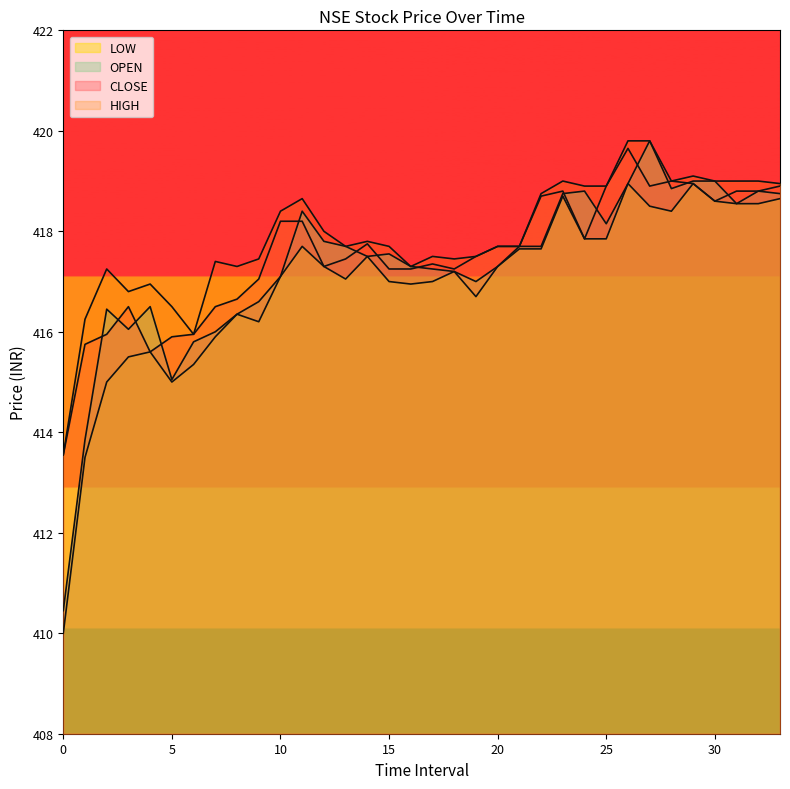

The value of HIGH at 11 is 571.2. True or false?

False